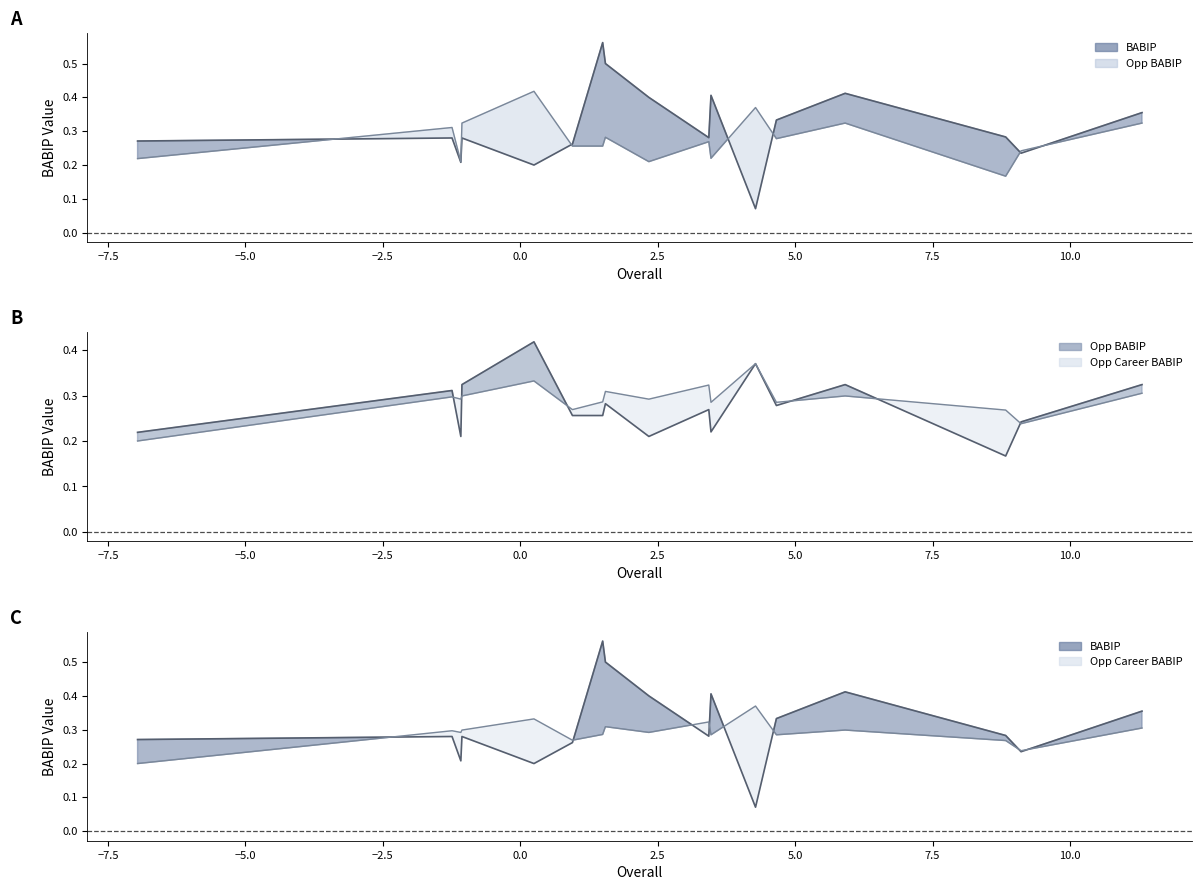

Does the chart display data point markers on the line(s)?

No